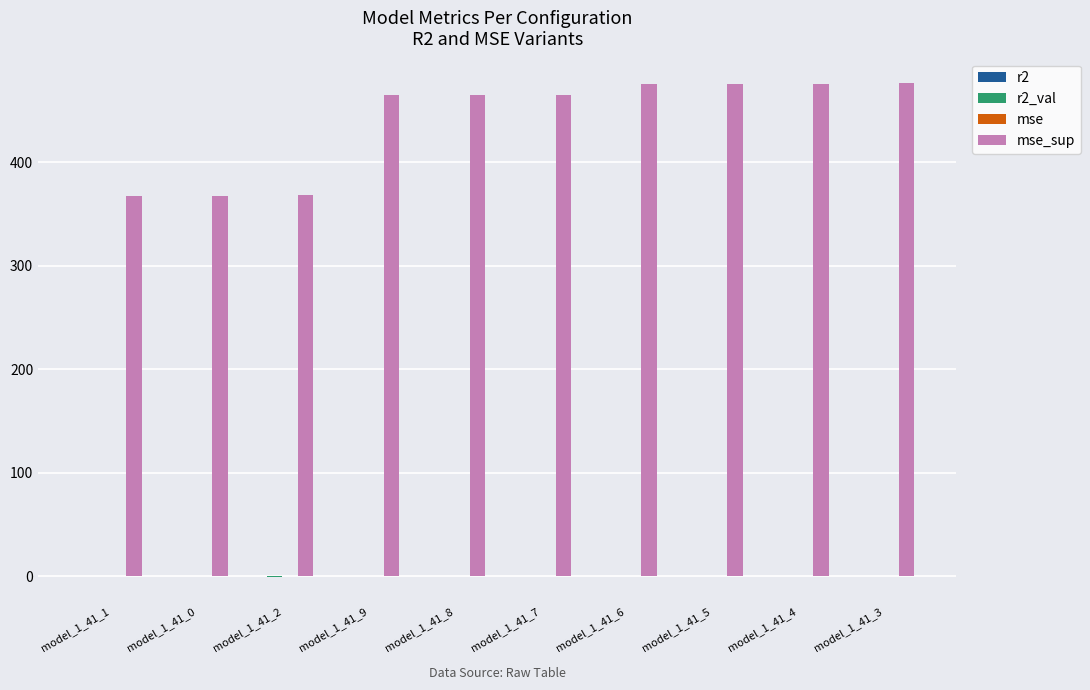

What is the greatest value displayed?

476.0